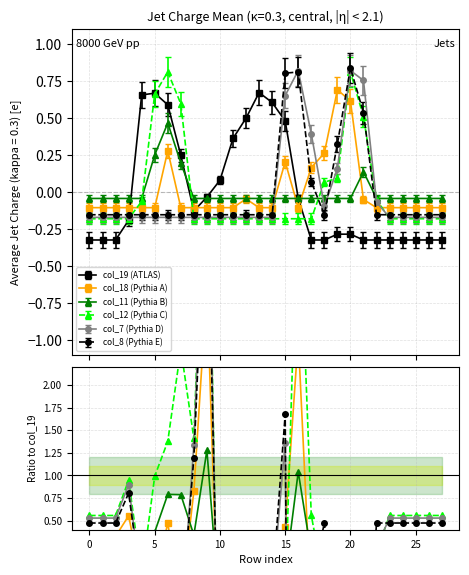

How many data points in col_19 (ATLAS) are above 0?

10